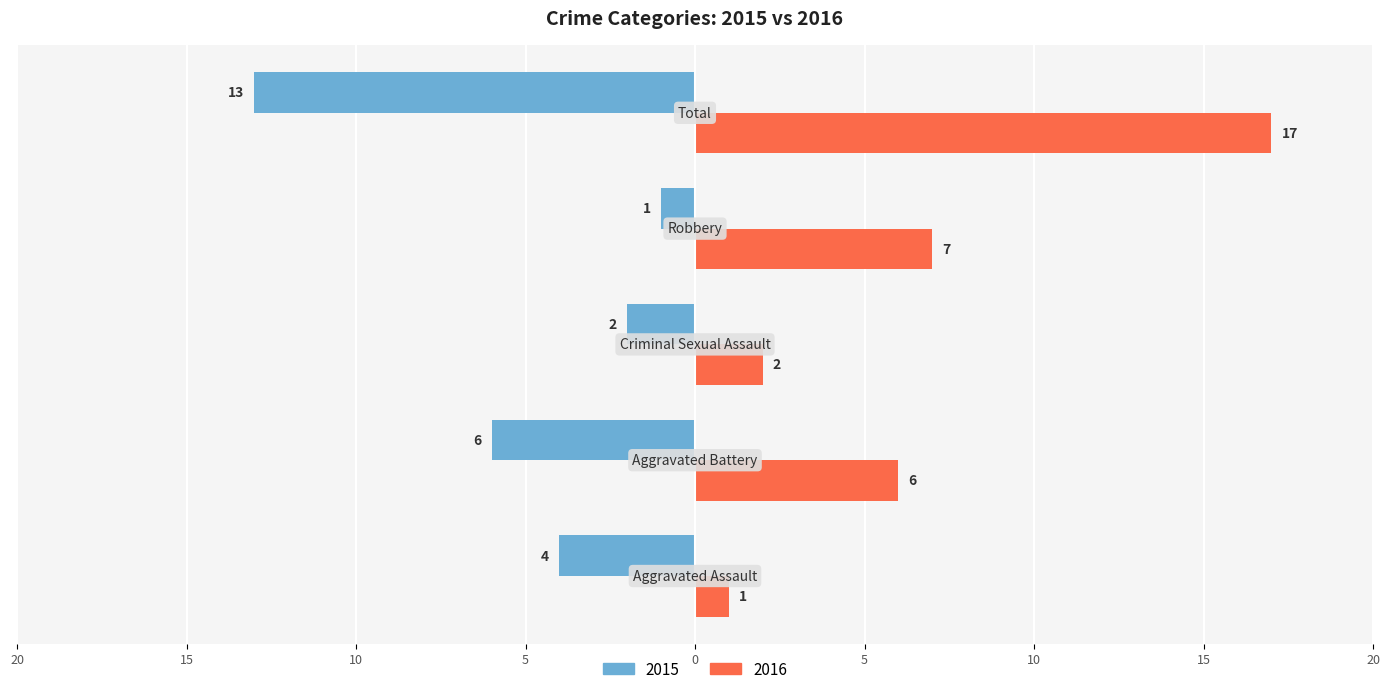

Rank the categories by 2016 value from highest to lowest.

Total, Robbery, Aggravated Battery, Criminal Sexual Assault, Aggravated Assault